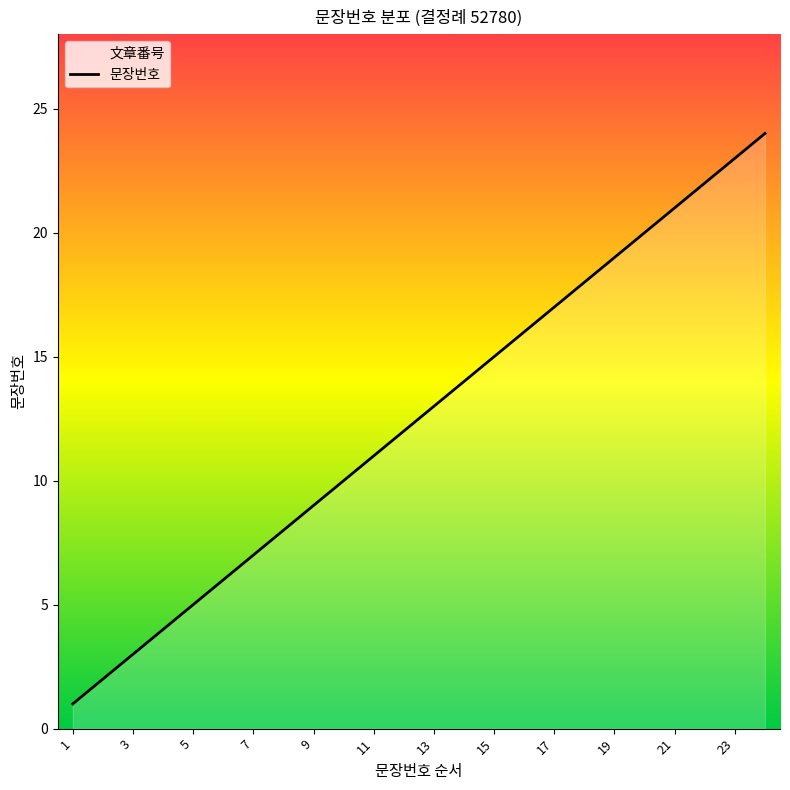

What is the maximum value shown in the chart?

24